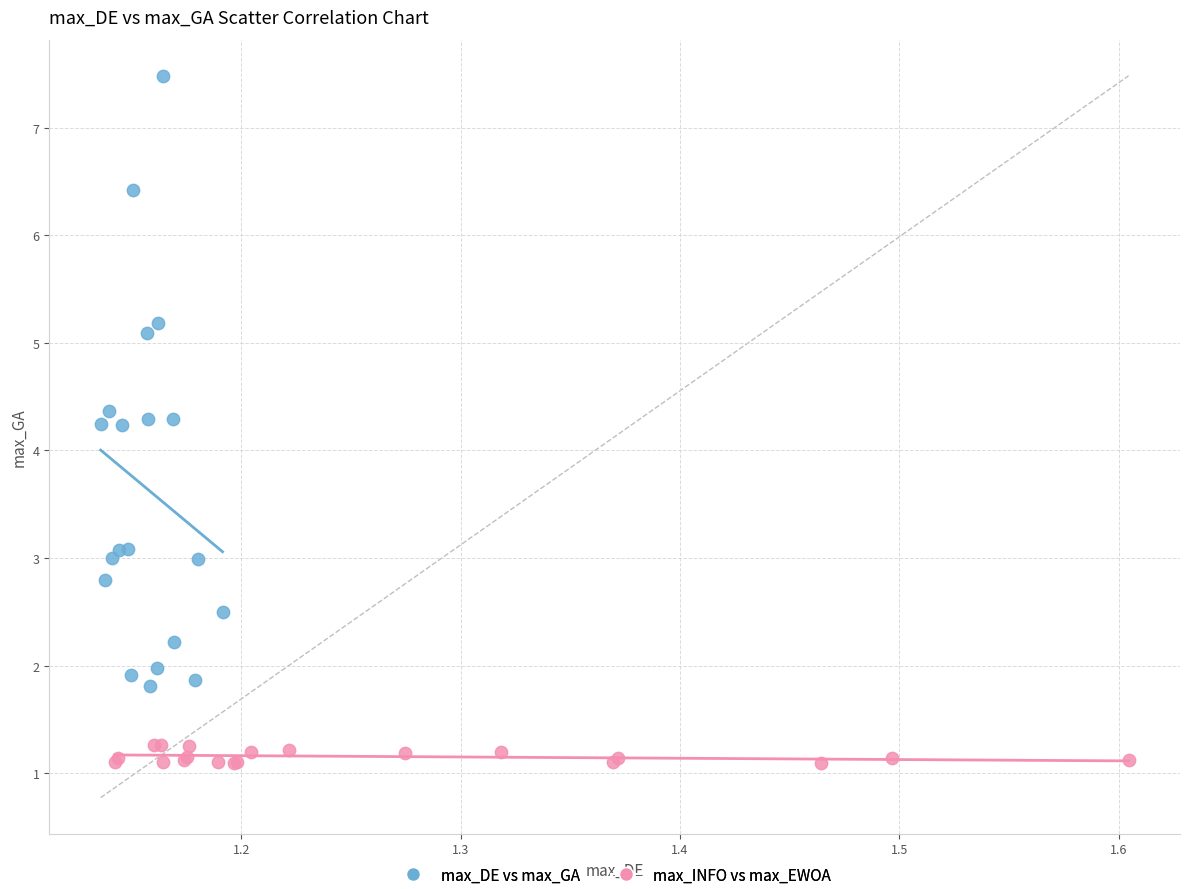

Which series reaches the minimum Y coordinate?

max_INFO vs max_EWOA